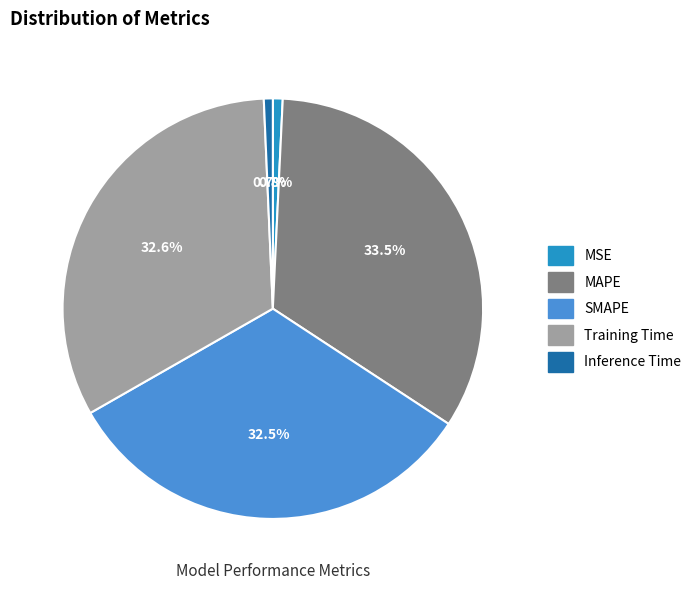

Is there a majority slice in this chart?

No